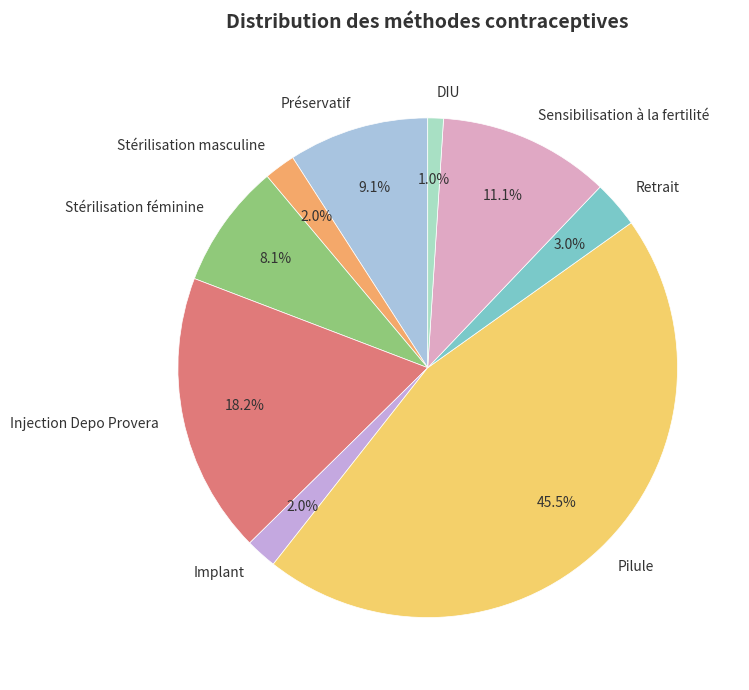

The Stérilisation féminine slice represents 8% of the pie. True or false?

True